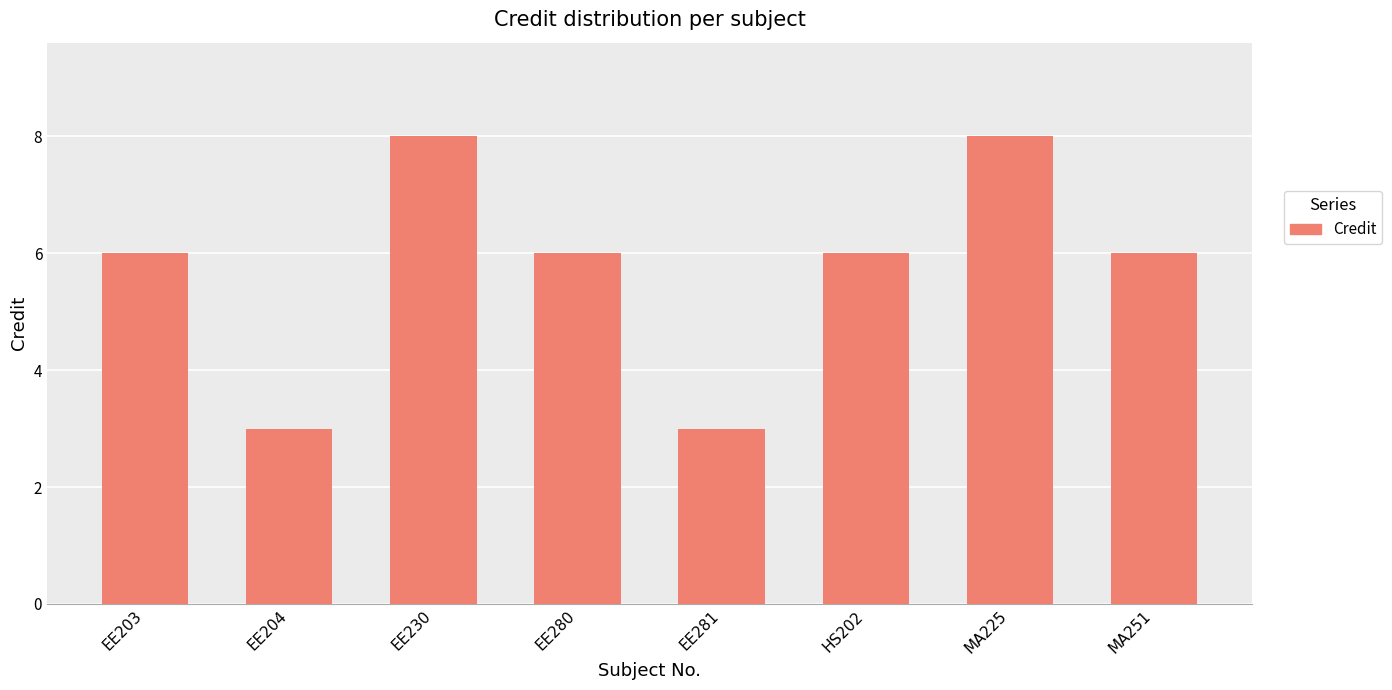

Between MA225 and MA251, which is larger?

MA225